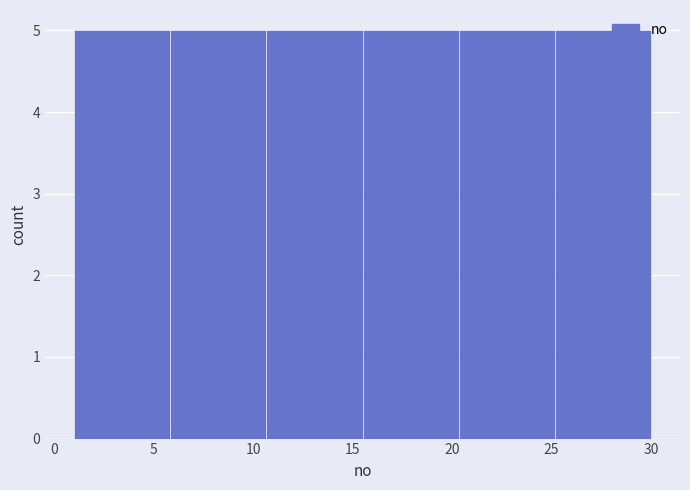

Reading left to right, transcribe this chart: for each bar, give the range it covers on the x-axis and its height. Neither the bar edges nor the heights are printed on the chart, so give them approximately, as read against the axes.

1.0 to 6.0: 5
6.0 to 10.5: 5
10.5 to 15.5: 5
15.5 to 20.5: 5
20.5 to 25.0: 5
25.0 to 30.0: 5